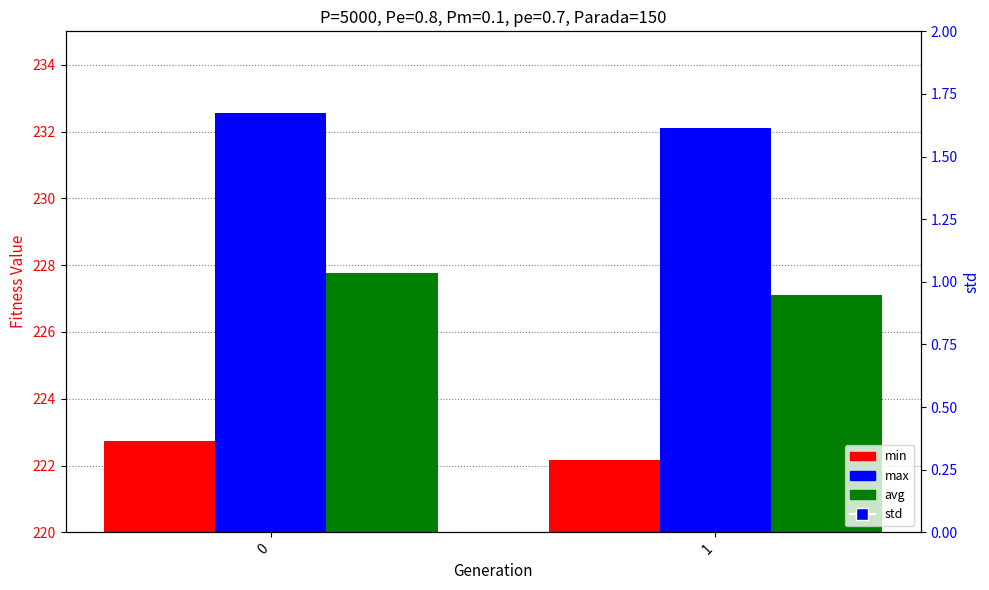

Is it true that max equals 365.7 at 0?

False